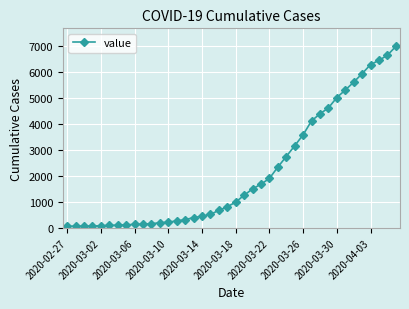

What is the average value?

2142